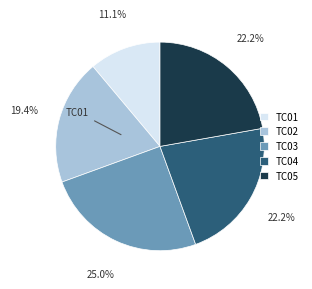

Is there a majority slice in this chart?

No